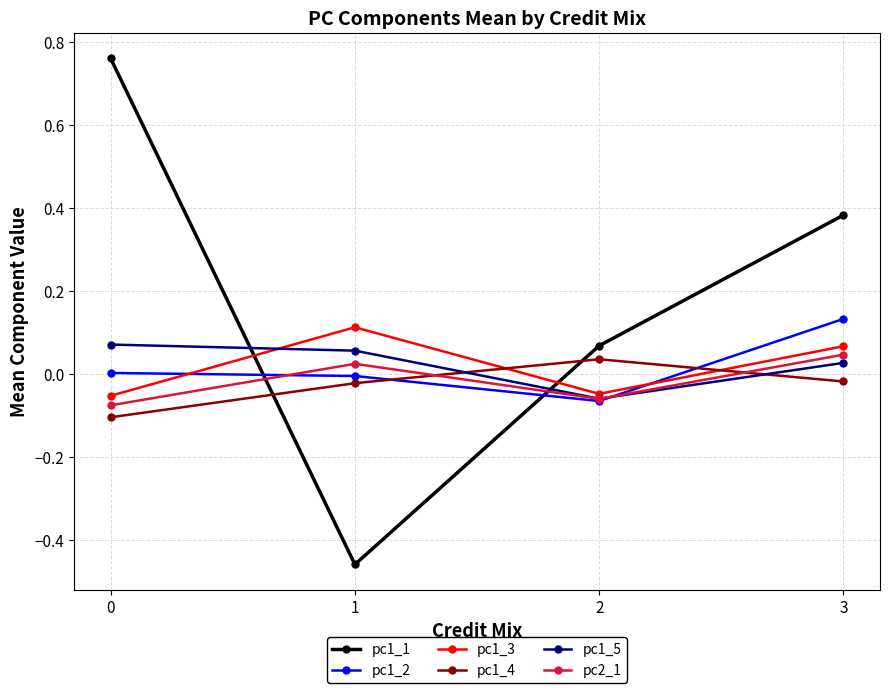

True or false: pc1_3 has more than 0 points higher than both neighbors.

True